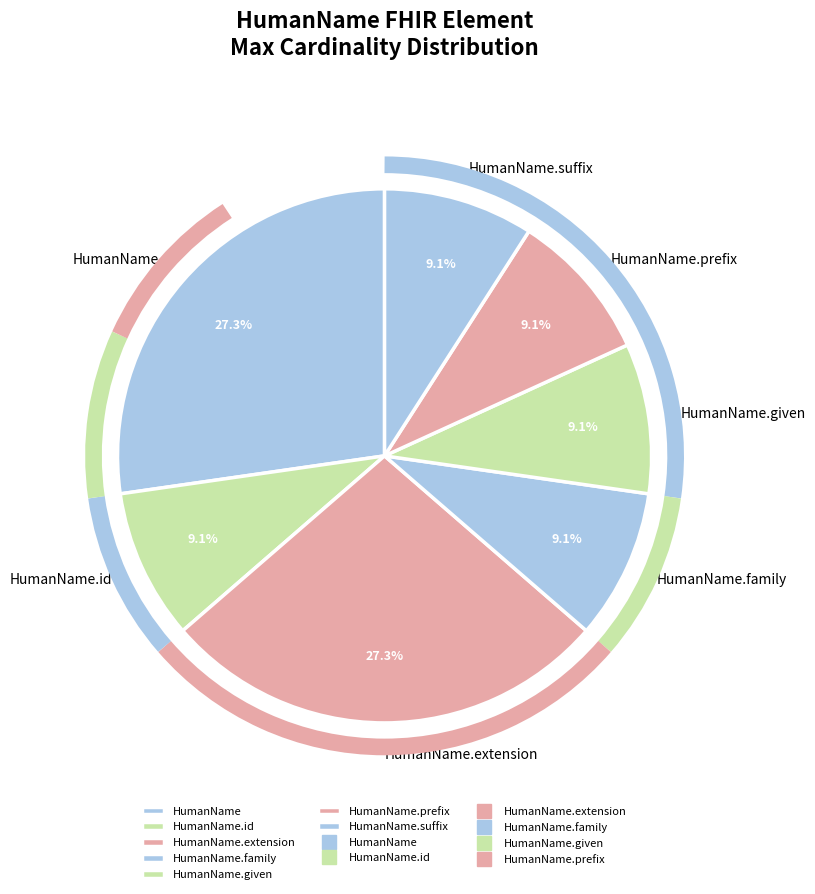

What portion of the pie excludes HumanName.suffix?

90.9%